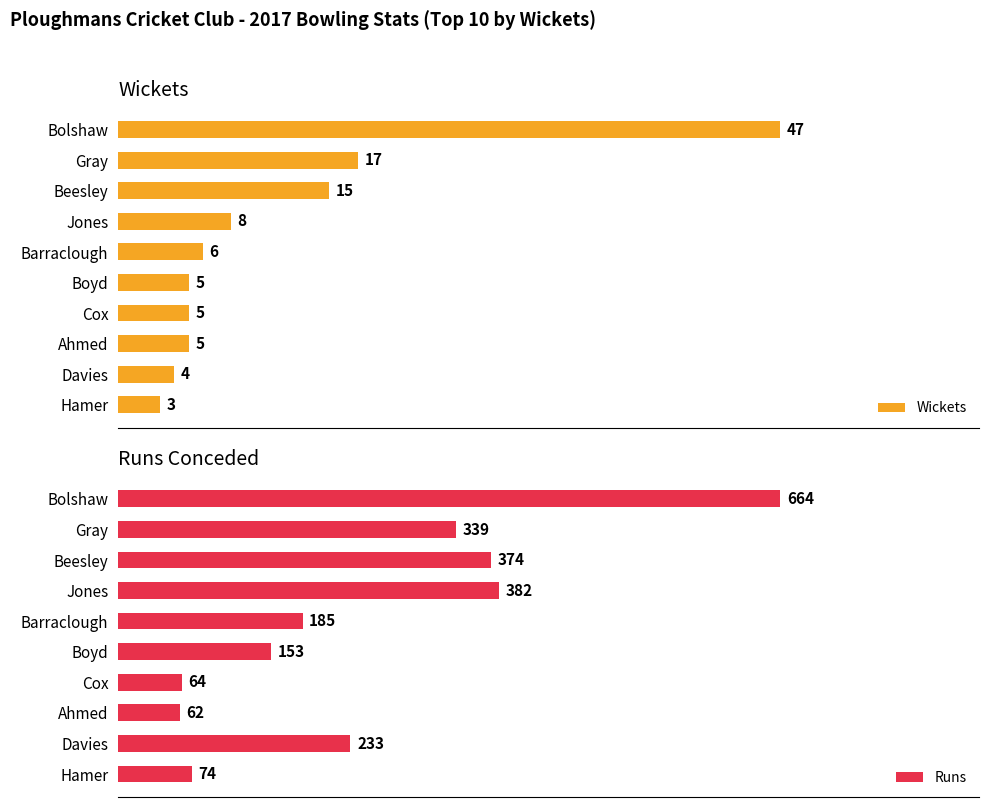

Reading right to left, transcribe all the data shown in this chart.

Wickets: 3	4	5	5	5	6	8	15	17	47
Runs: 74	233	62	64	153	185	382	374	339	664